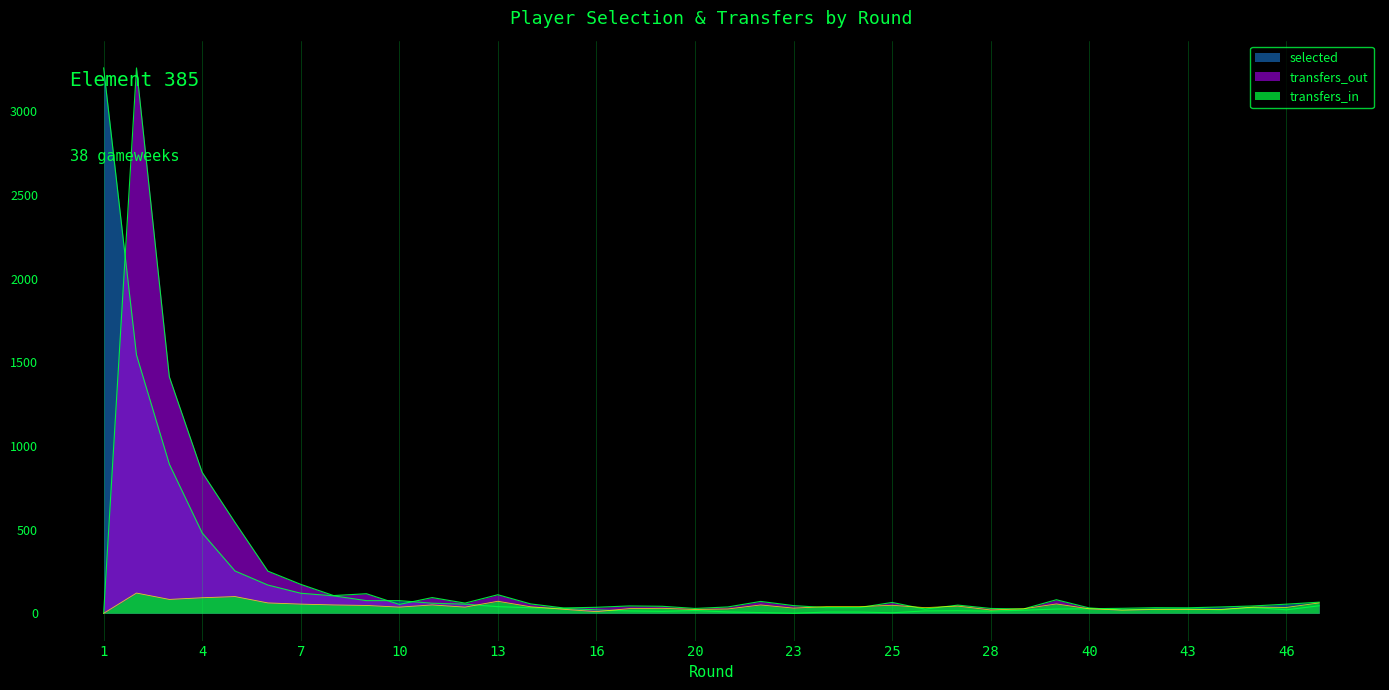

What is the sum of the transfers_out values at 22 and 27?

120.0